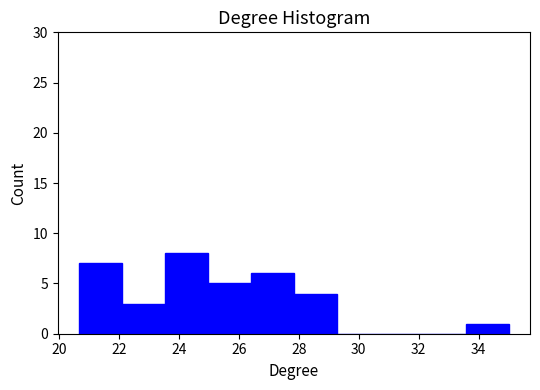

How tall is the bar that spans 26.4 to 27.8 on the x-axis? Neither the bar edges nor the heights are printed on the chart, so give them approximately, as read against the axes.

6